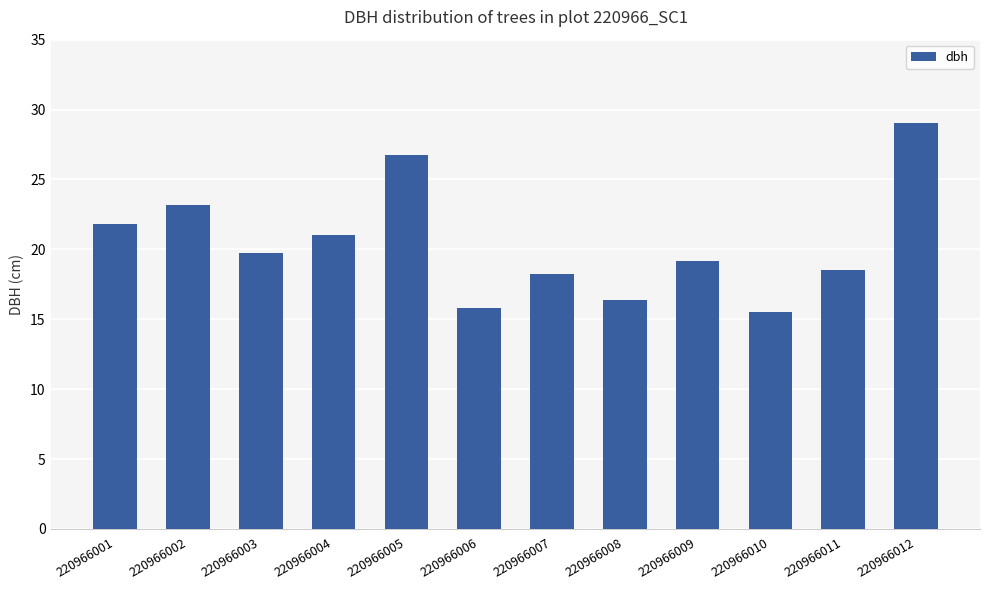

List the labels in order of value, smallest first.

220966010, 220966006, 220966008, 220966007, 220966011, 220966009, 220966003, 220966004, 220966001, 220966002, 220966005, 220966012